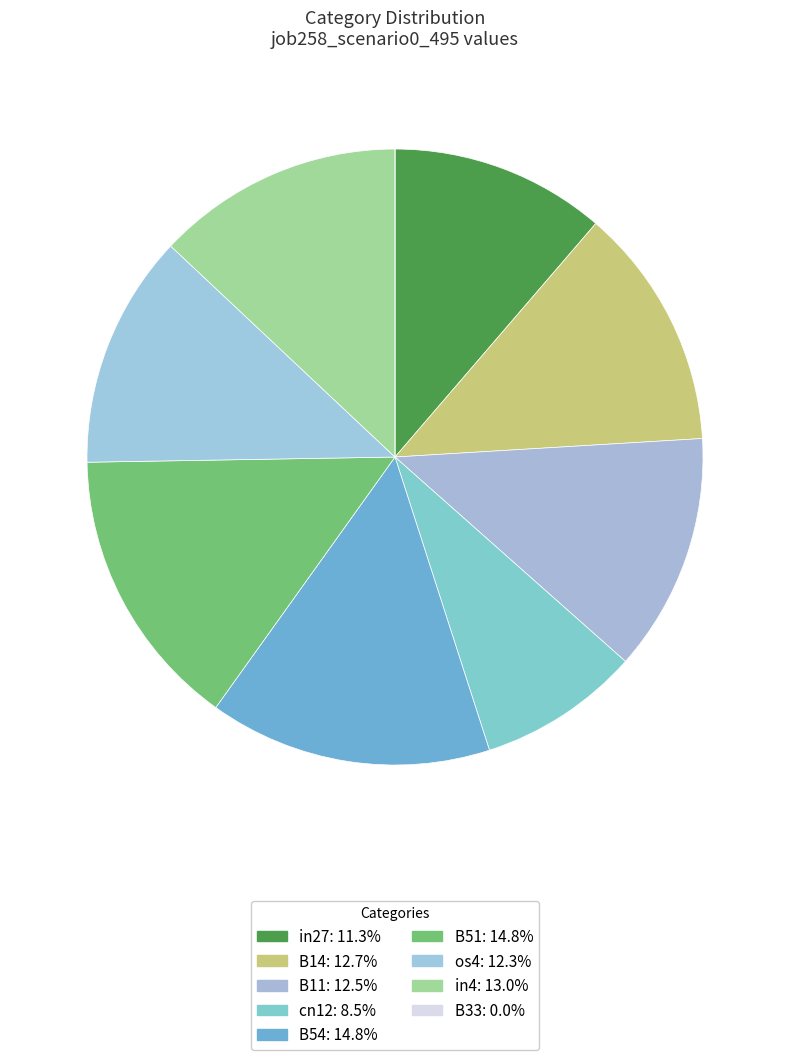

To the nearest percent, what percentage of the pie is B11?

13%